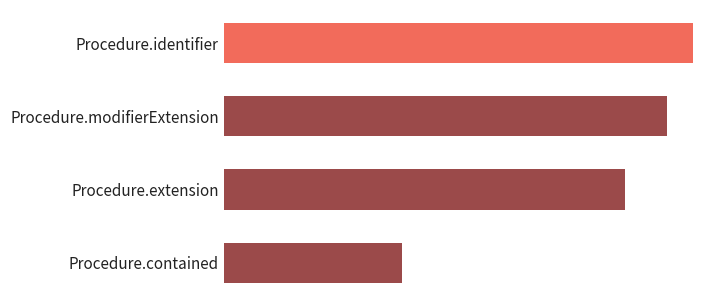

Does the chart contain any negative values?

No